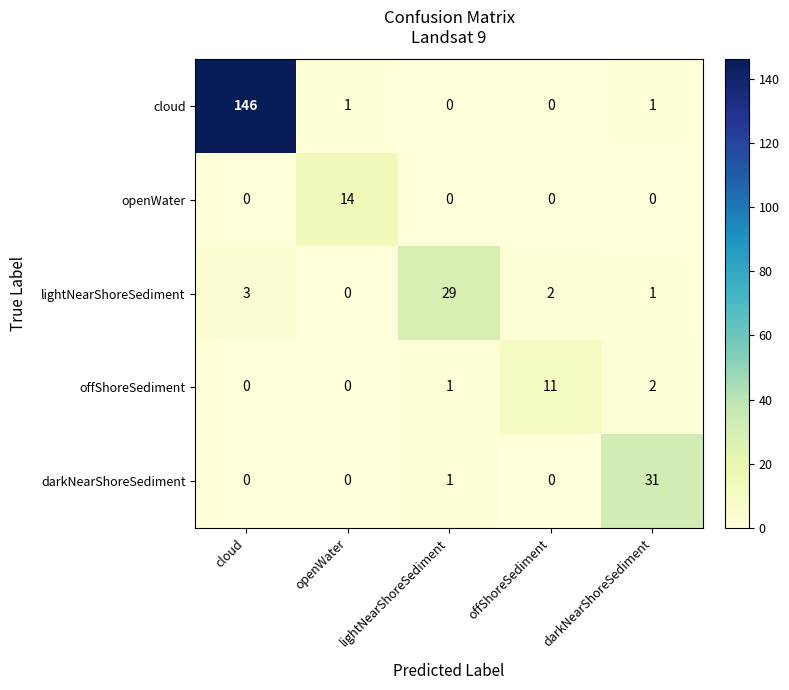

Where is darkNearShoreSediment nearest to the value 15?

lightNearShoreSediment